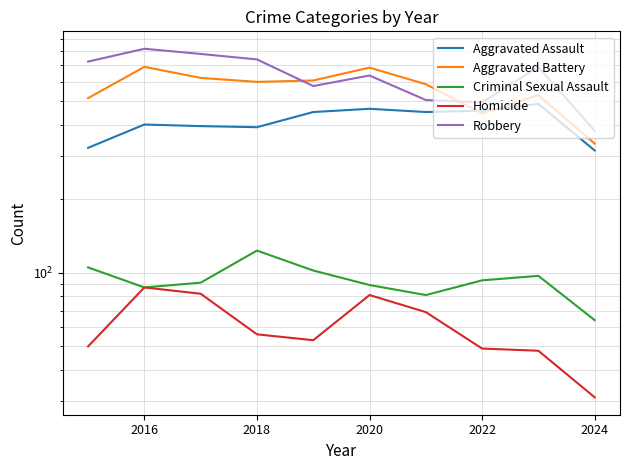

True or false: Homicide and Aggravated Assault intersect in this chart.

False